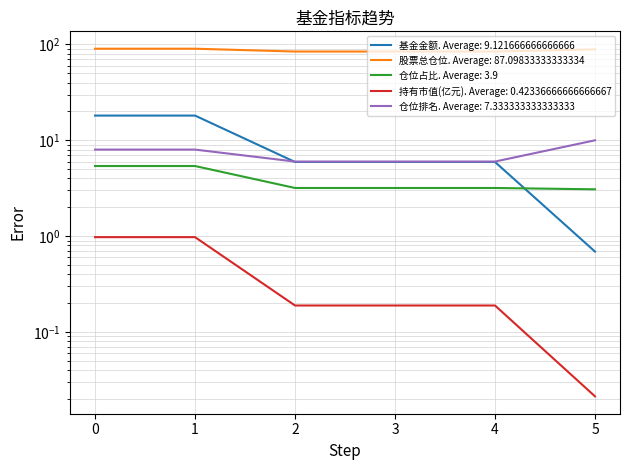

Where is 股票总仓位 nearest to the value 87?

5